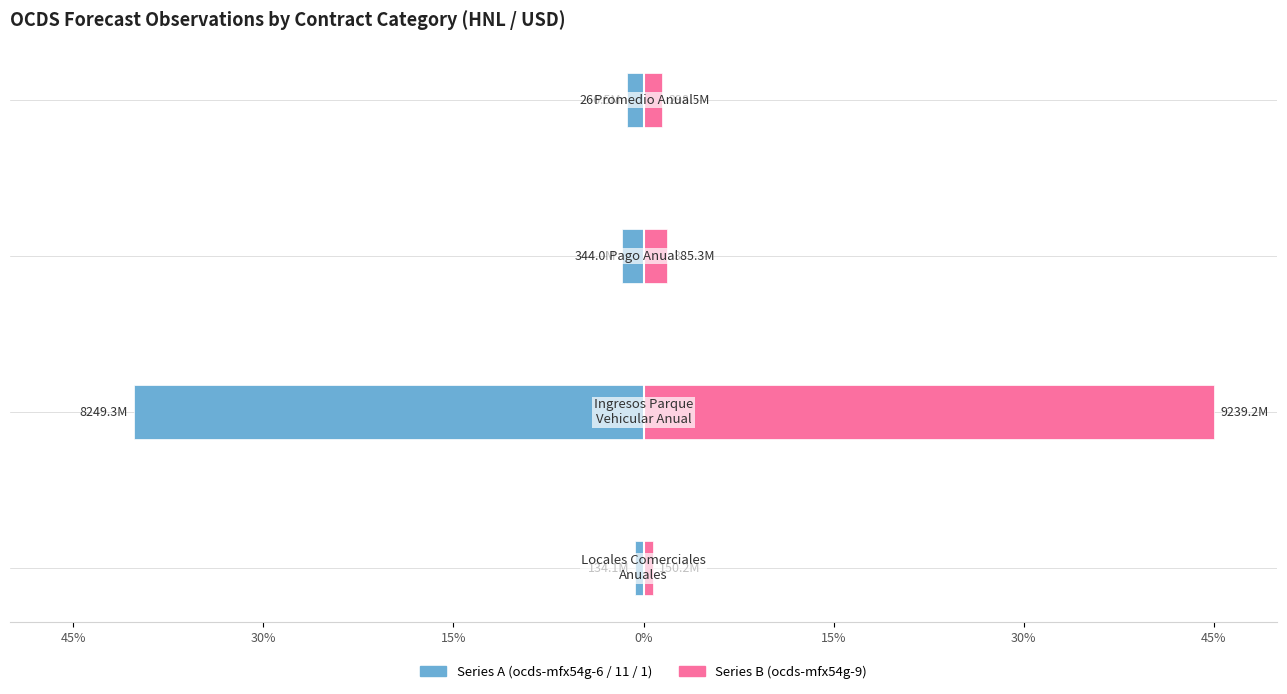

Between 45% and 30%, which series saw the biggest shift?

ocds-mfx54g (Series B)